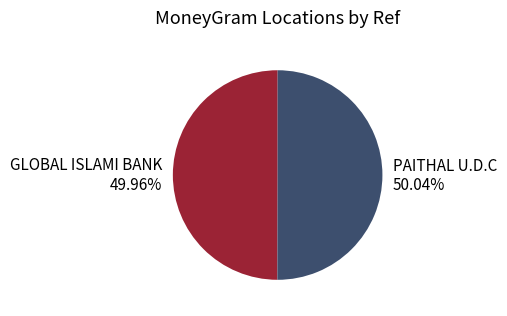

To the nearest percent, what is the average slice percentage?

50%